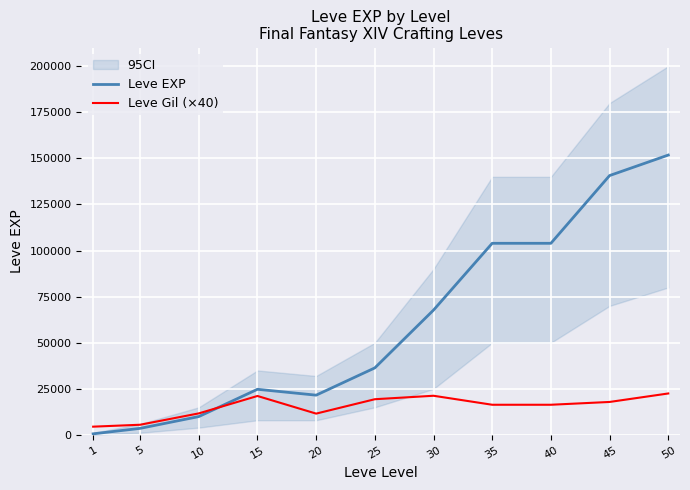

How many values in the Leve Gil (×40) series are below 16400?

4